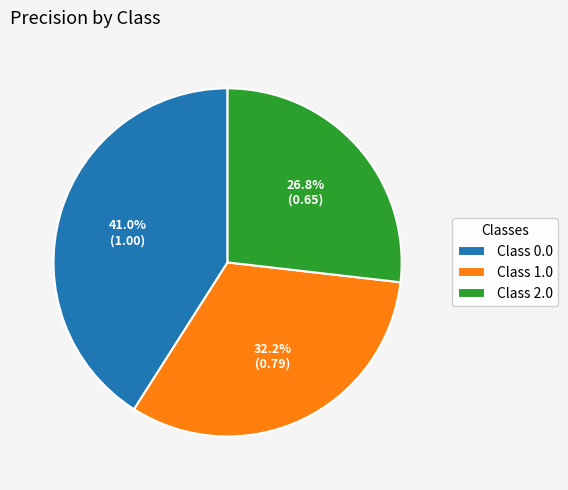

Do Class 0.0 and Class 1.0 together represent more than half of the pie?

Yes